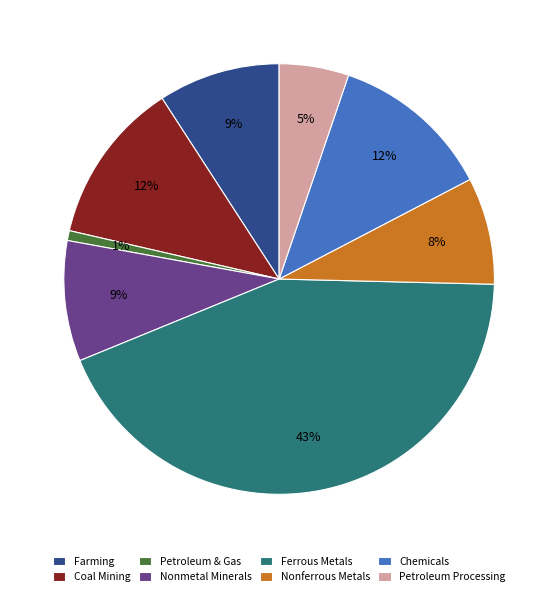

How many segments does this pie chart have?

8